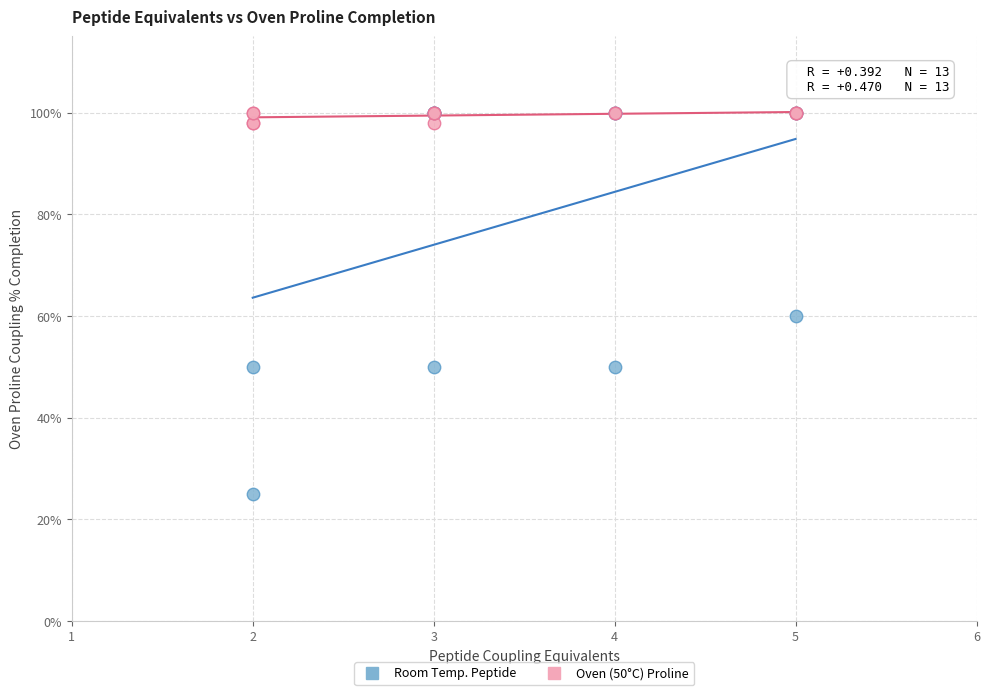

Which series has the largest Y range (max minus min)?

Room Temp. Peptide